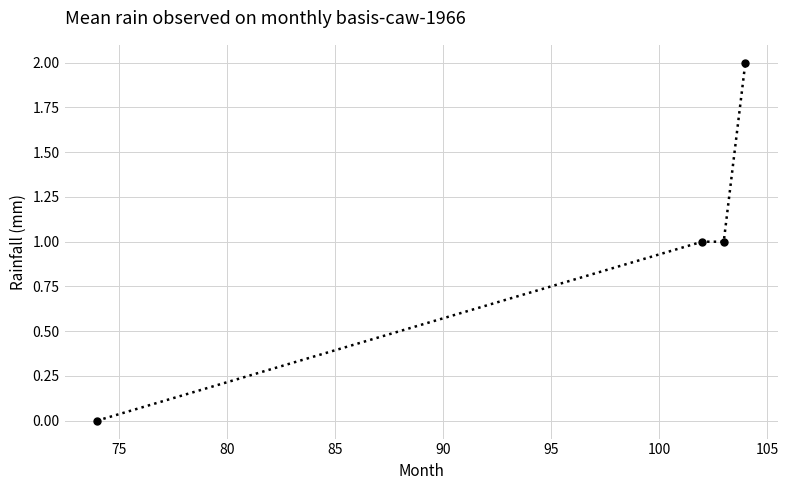

What is the value of the 2nd point from the left?

1